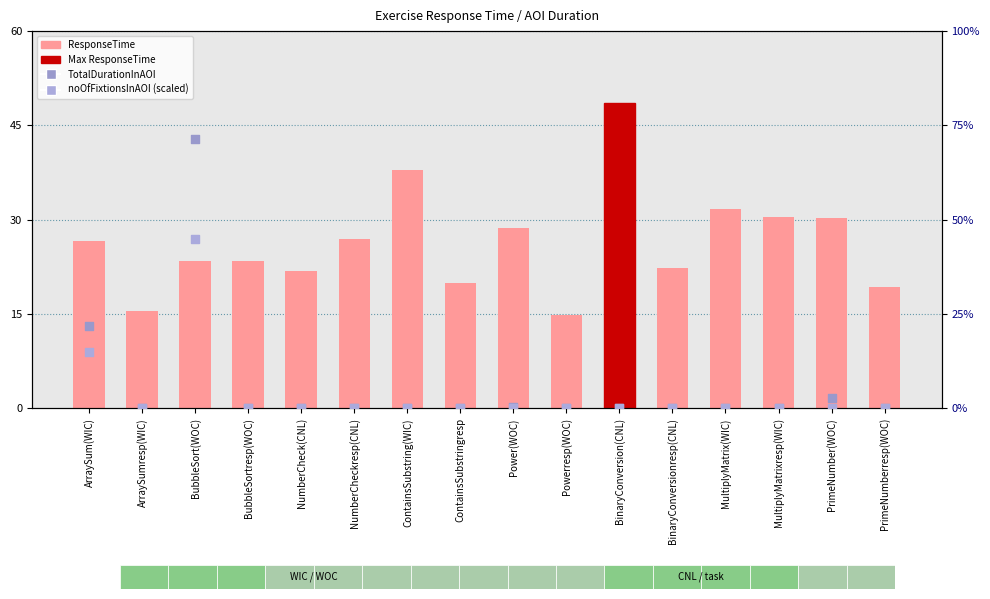

Which series contains the lowest Y value?

TotalDurationInAOI